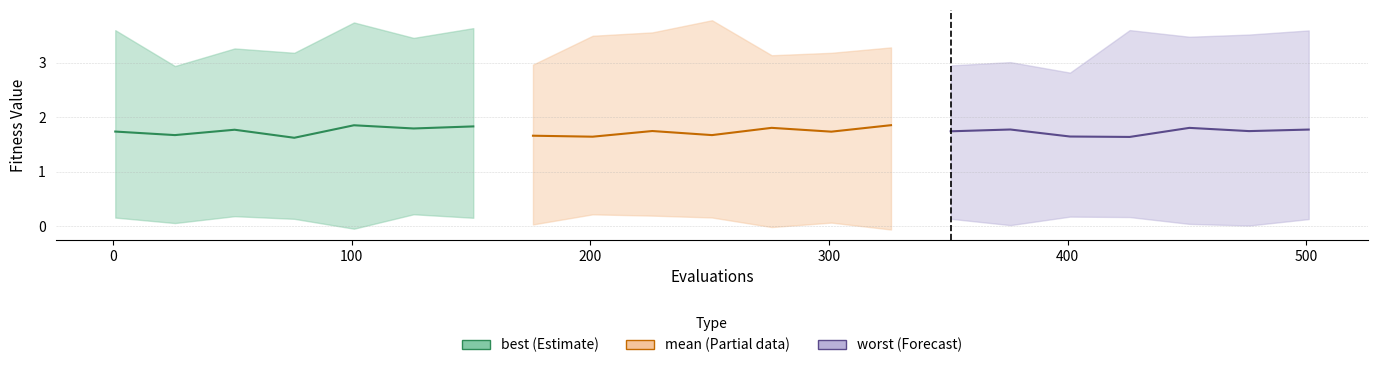

Count the number of categories in the chart.

7